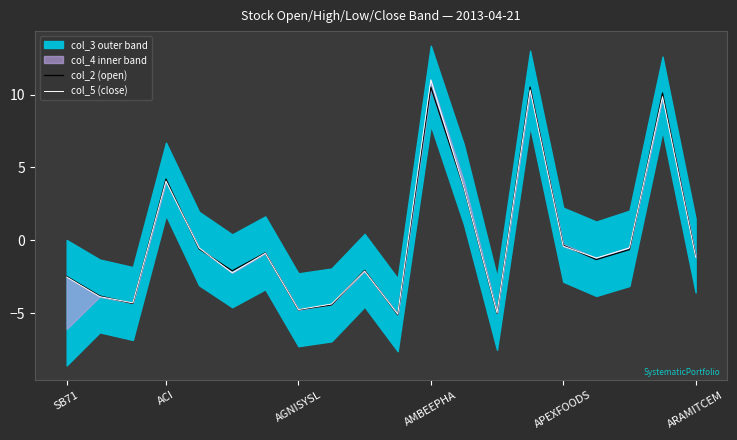

Reading left to right, what are all the values shown in this chart?

col_2 (open): -2.5	-3.8	-4.3	4.2	-0.6	-2.1	-0.9	-4.8	-4.4	-2.1	-5.1	10.5	3.6	-5.0	10.5	-0.3	-1.3	-0.6	10.1	-1.1
col_5 (close): -2.5	-3.9	-4.3	4.1	-0.5	-2.2	-0.9	-4.8	-4.4	-2.1	-5.1	11.0	3.6	-5.0	10.3	-0.4	-1.2	-0.5	9.9	-1.1